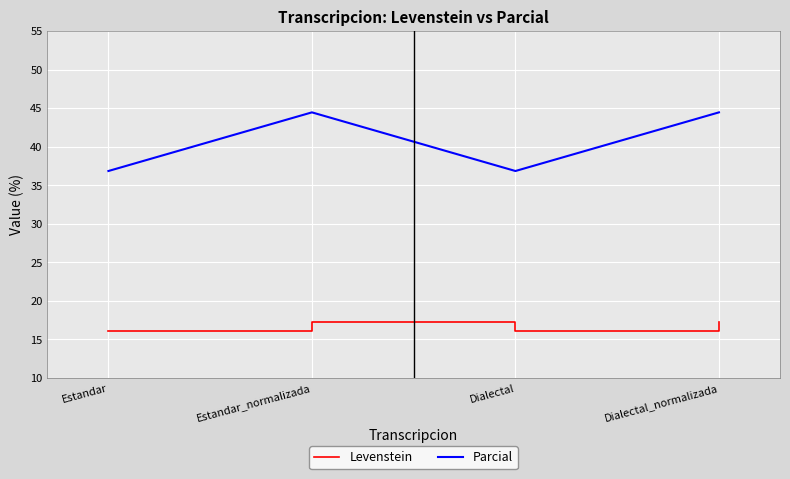

What is the highest value of the Parcial series?

44.4